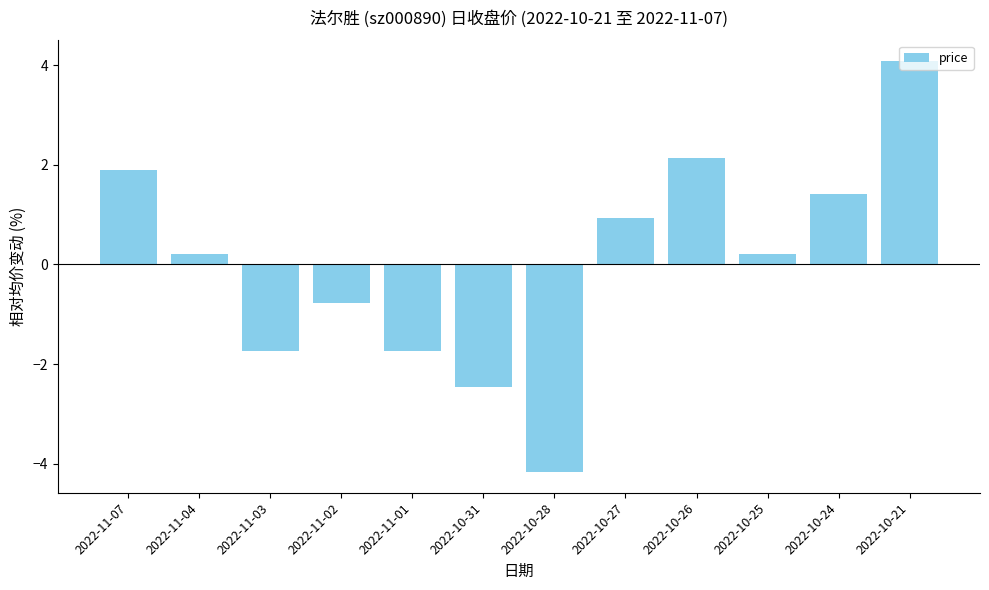

Does the chart contain stacked bars?

No